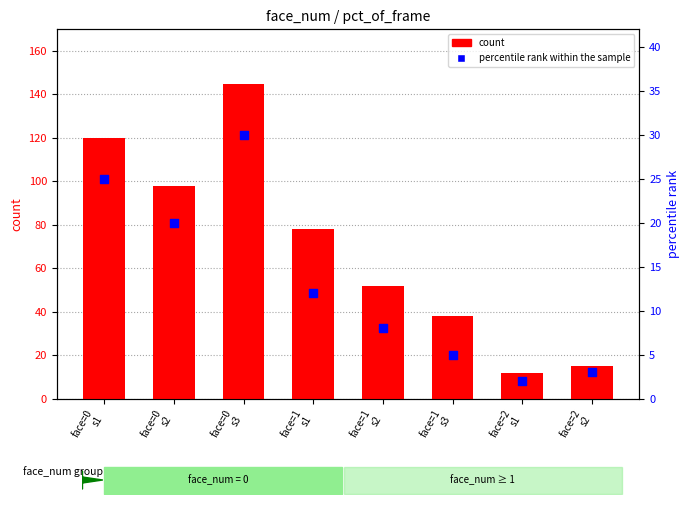

Which series reaches the minimum Y coordinate?

percentile rank within the sample